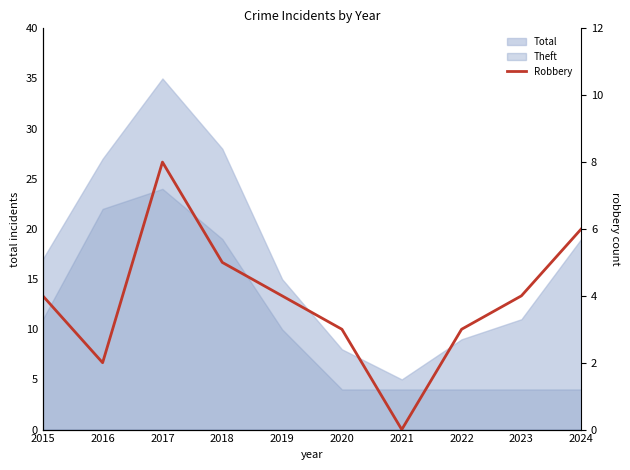

Is it true that the value at 2023 is 4?

True